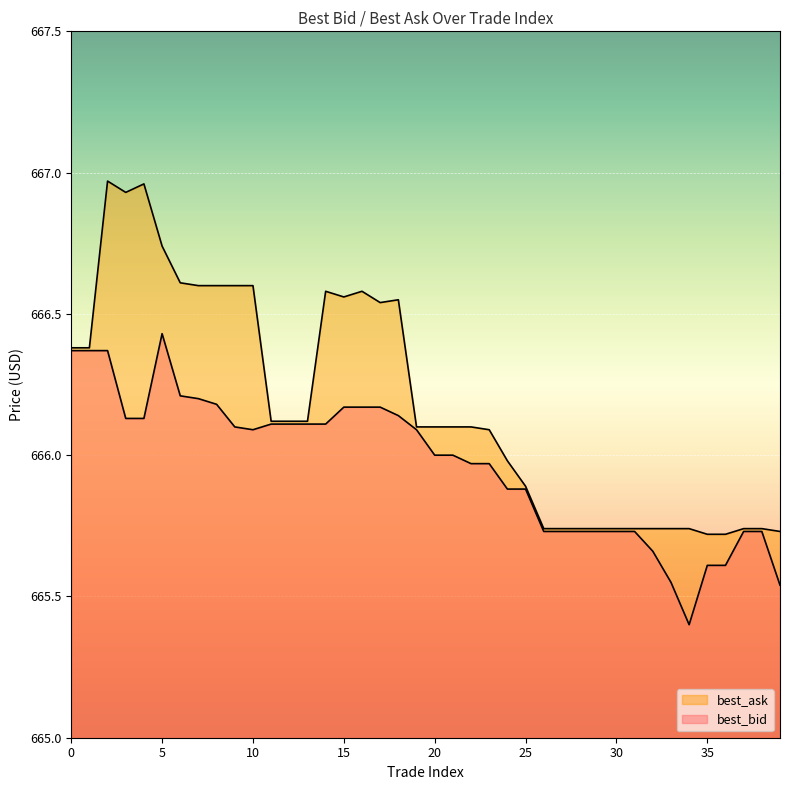

Where is best_ask nearest to the value 666?

24